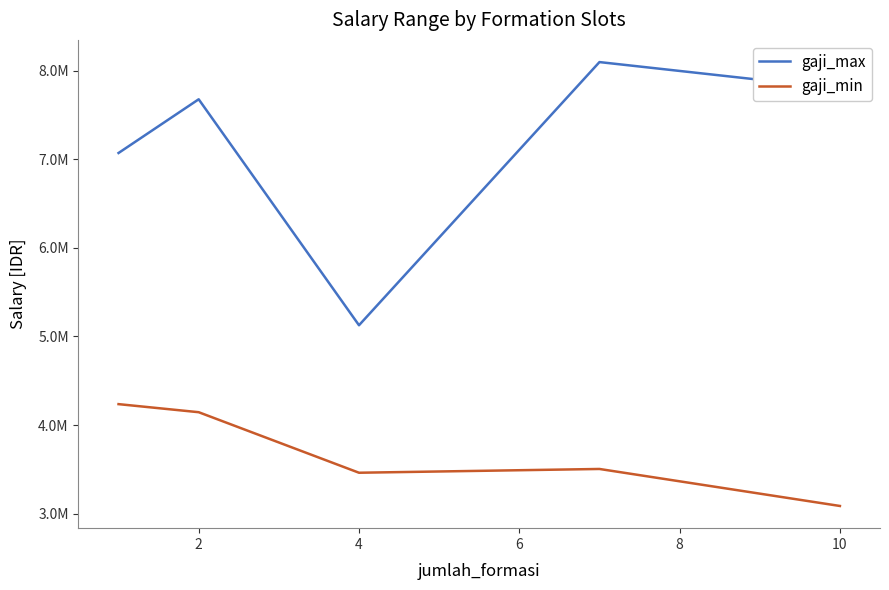

At how many categories does at least one series exceed 6535137?

4